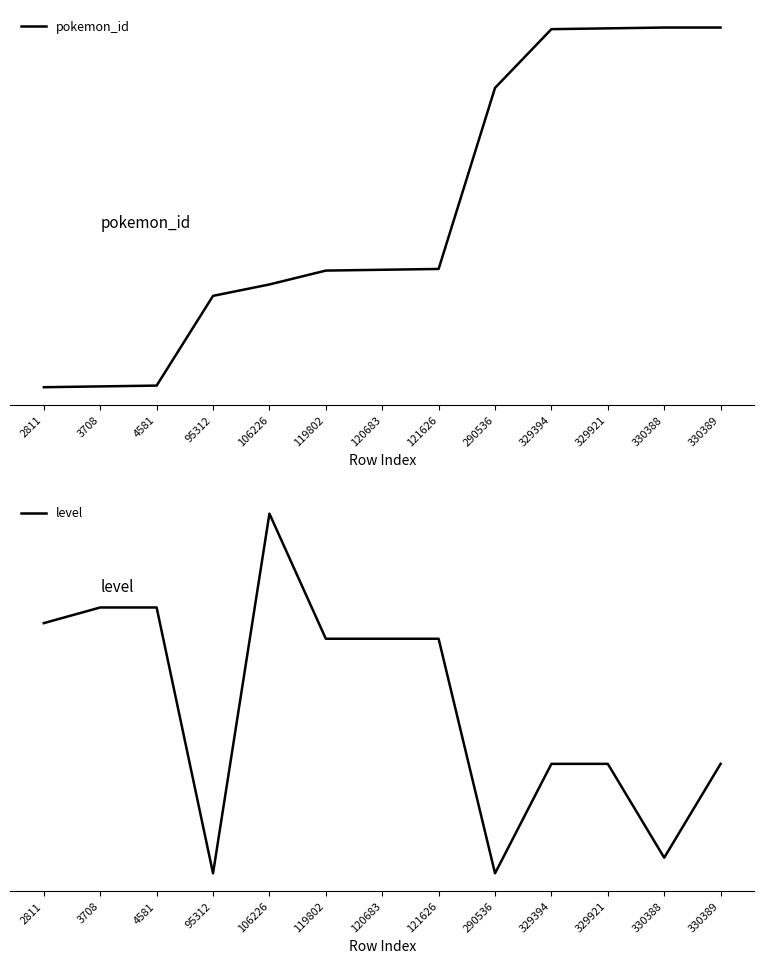

Where does the pokemon_id series first go above 148?

121626